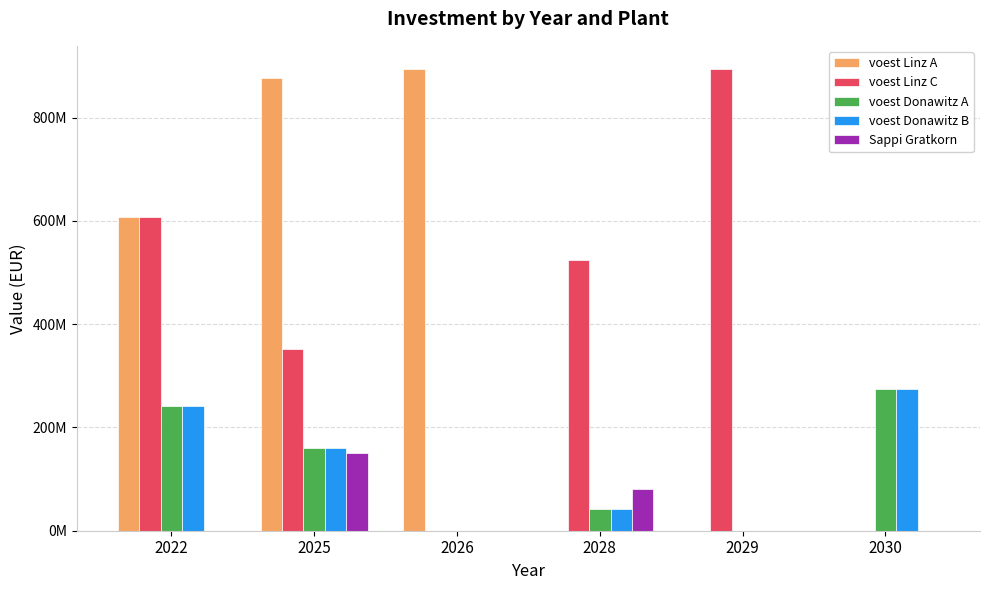

What are all the series names shown in the legend?

voest Linz A, voest Linz C, voest Donawitz A, voest Donawitz B, Sappi Gratkorn